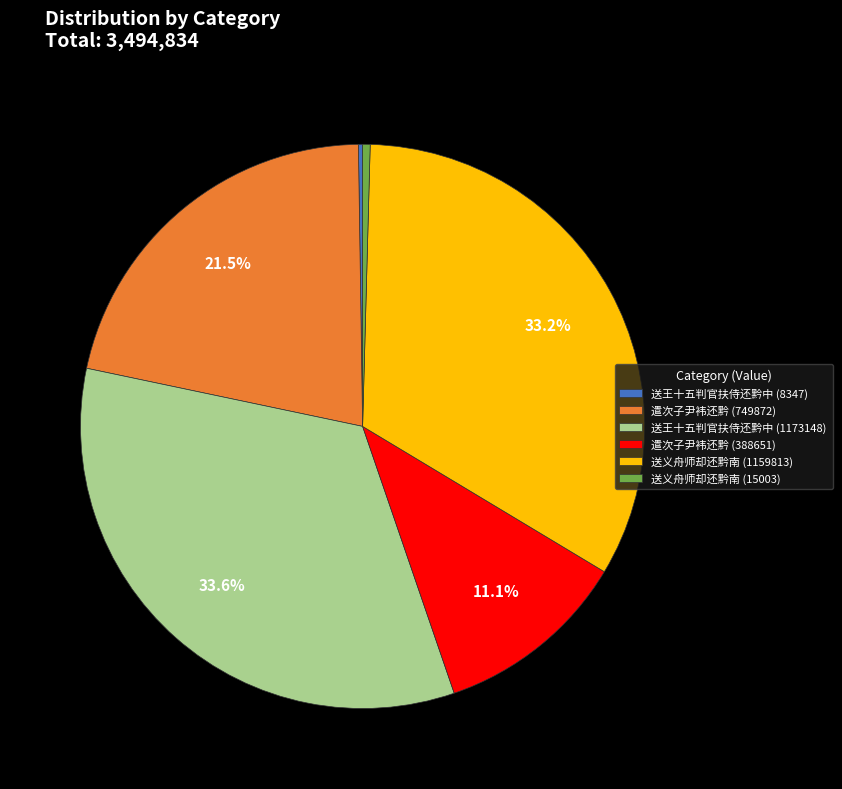

What is the total percentage of 遣次子尹袆还黔 (388651) and 送王十五判官扶侍还黔中 (1173148)?

44.7%